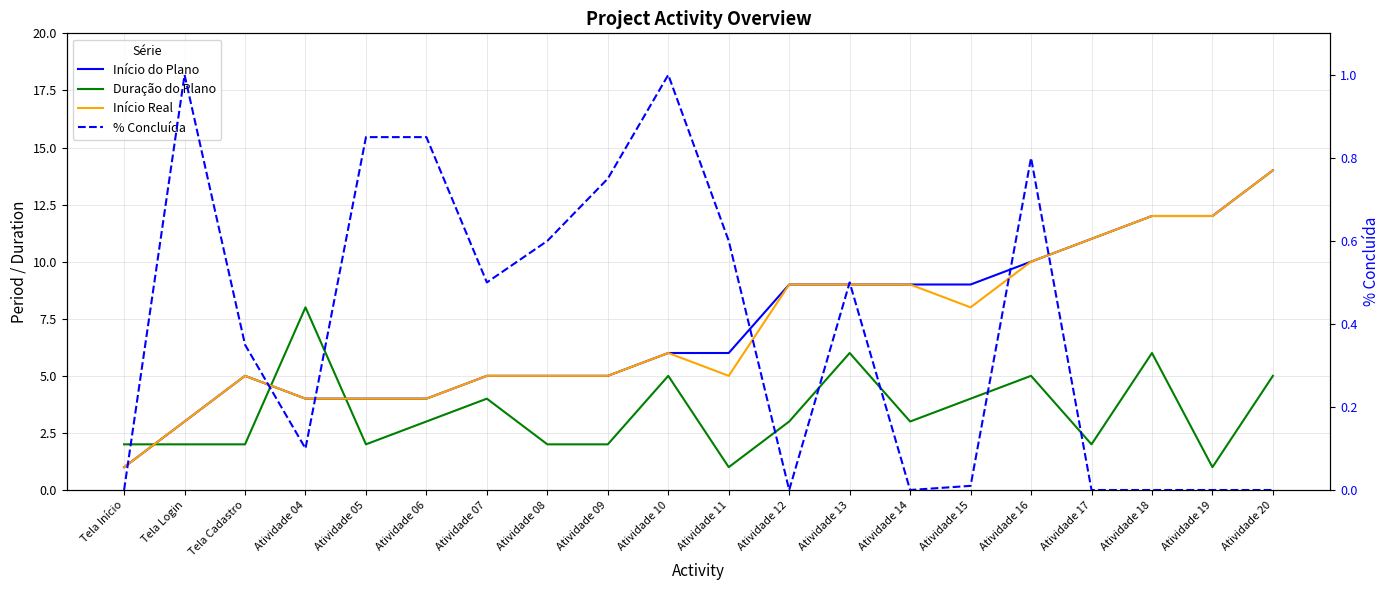

What is the label of the 9th point from the right?

Atividade 12